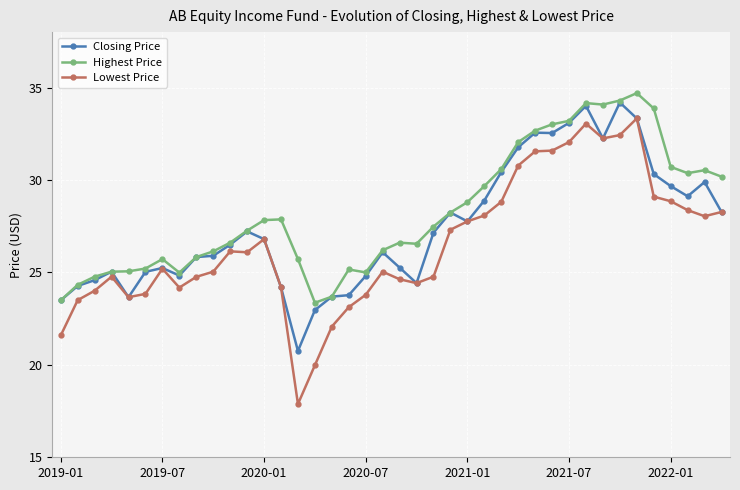

List the series in order of their overall mean, lowest first.

Lowest Price, Closing Price, Highest Price